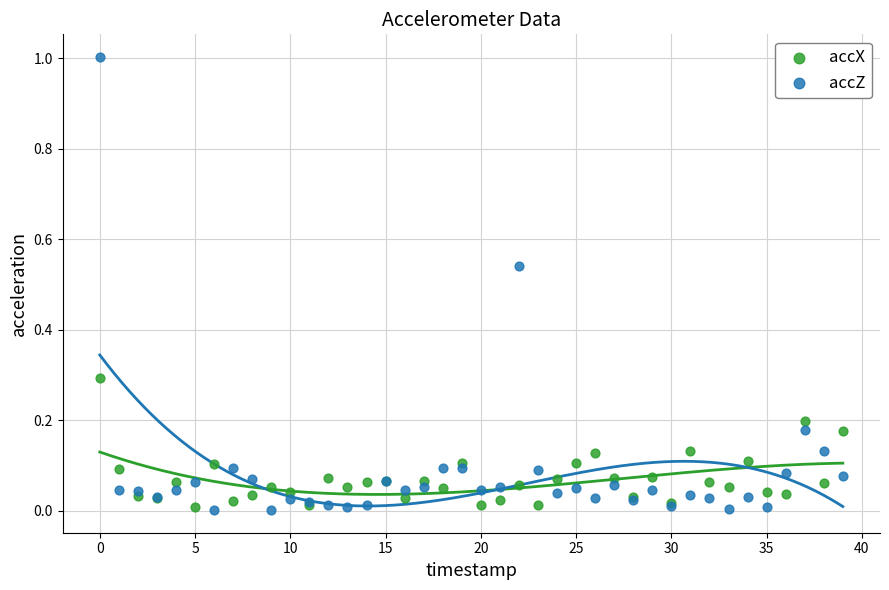

Which series reaches the maximum Y coordinate?

accZ